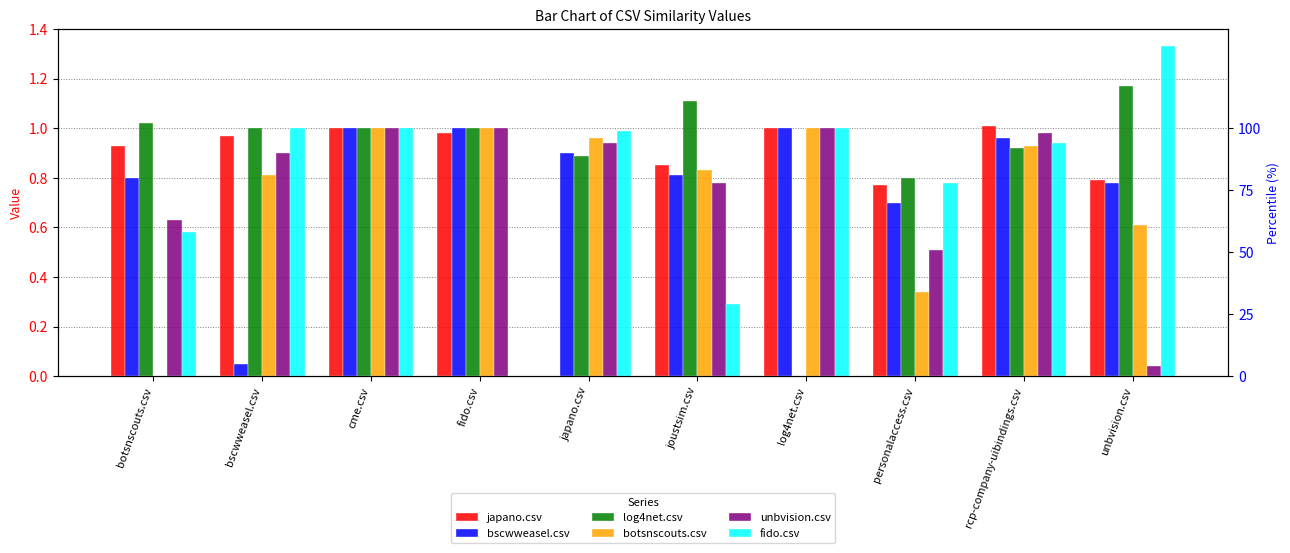

Reading right to left, list all the values displayed in this chart.

japano.csv: unbvision.csv=0.8	rcp-company-uibindings.csv=1.0	personalaccess.csv=0.8	log4net.csv=1.0	joustsim.csv=0.8	japano.csv=0.0	fido.csv=1.0	cme.csv=1.0	bscwweasel.csv=1.0	botsnscouts.csv=0.9
bscwweasel.csv: unbvision.csv=0.8	rcp-company-uibindings.csv=1.0	personalaccess.csv=0.7	log4net.csv=1.0	joustsim.csv=0.8	japano.csv=0.9	fido.csv=1.0	cme.csv=1.0	bscwweasel.csv=0.1	botsnscouts.csv=0.8
log4net.csv: unbvision.csv=1.2	rcp-company-uibindings.csv=0.9	personalaccess.csv=0.8	log4net.csv=0.0	joustsim.csv=1.1	japano.csv=0.9	fido.csv=1.0	cme.csv=1.0	bscwweasel.csv=1.0	botsnscouts.csv=1.0
botsnscouts.csv: unbvision.csv=0.6	rcp-company-uibindings.csv=0.9	personalaccess.csv=0.3	log4net.csv=1.0	joustsim.csv=0.8	japano.csv=1.0	fido.csv=1.0	cme.csv=1.0	bscwweasel.csv=0.8	botsnscouts.csv=0.0
unbvision.csv: unbvision.csv=0.0	rcp-company-uibindings.csv=1.0	personalaccess.csv=0.5	log4net.csv=1.0	joustsim.csv=0.8	japano.csv=0.9	fido.csv=1.0	cme.csv=1.0	bscwweasel.csv=0.9	botsnscouts.csv=0.6
fido.csv: unbvision.csv=1.3	rcp-company-uibindings.csv=0.9	personalaccess.csv=0.8	log4net.csv=1.0	joustsim.csv=0.3	japano.csv=1.0	fido.csv=0.0	cme.csv=1.0	bscwweasel.csv=1.0	botsnscouts.csv=0.6